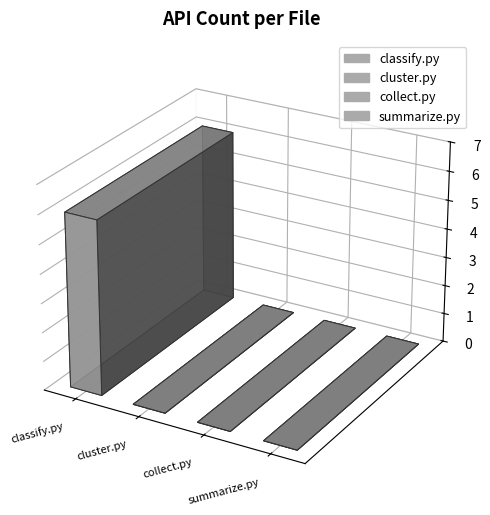

What is the label of the 2nd bar from the right?

collect.py